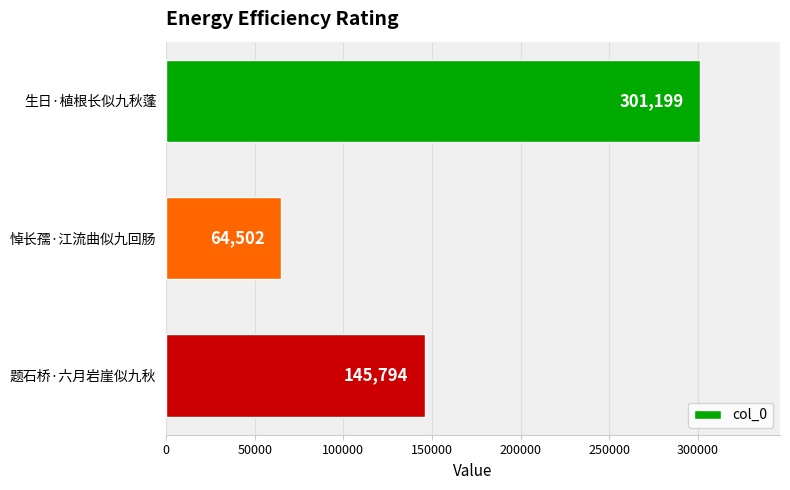

The chart shows a value of 29481 at 悼长孺·江流曲似九回肠. True or false?

False